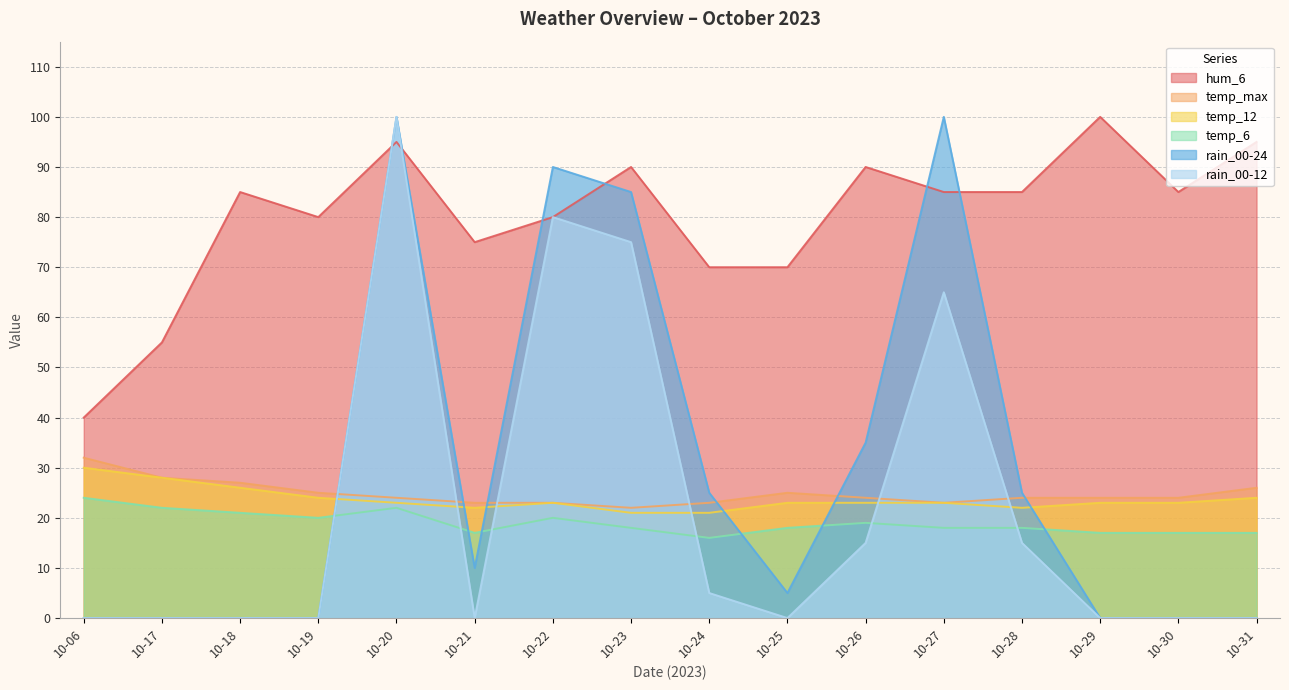

Between 10-18 and 10-27, which series saw the biggest shift?

rain_00-24